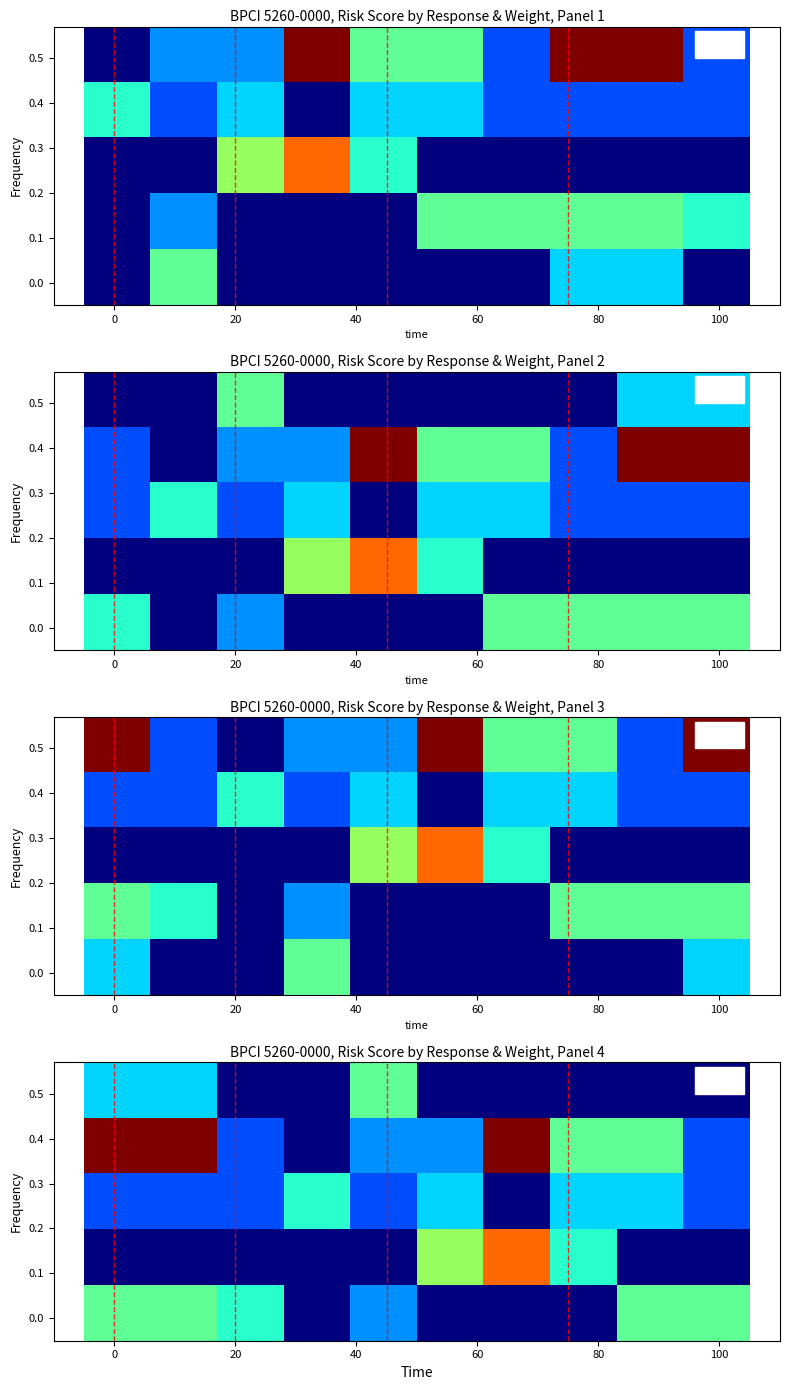

Count the number of data series in this chart.

5